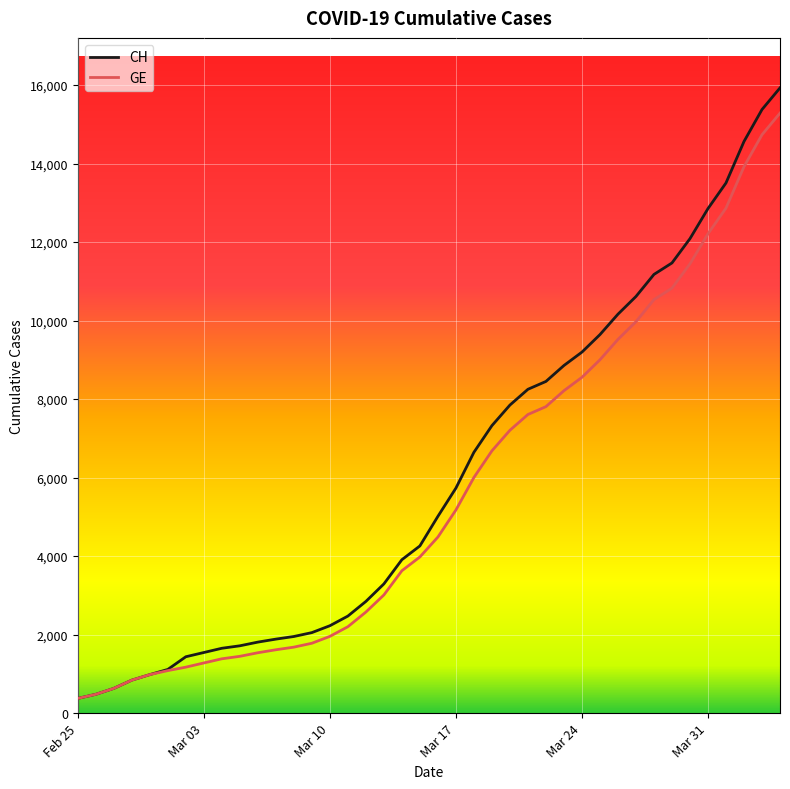

What is the highest value of the CH series?

15926